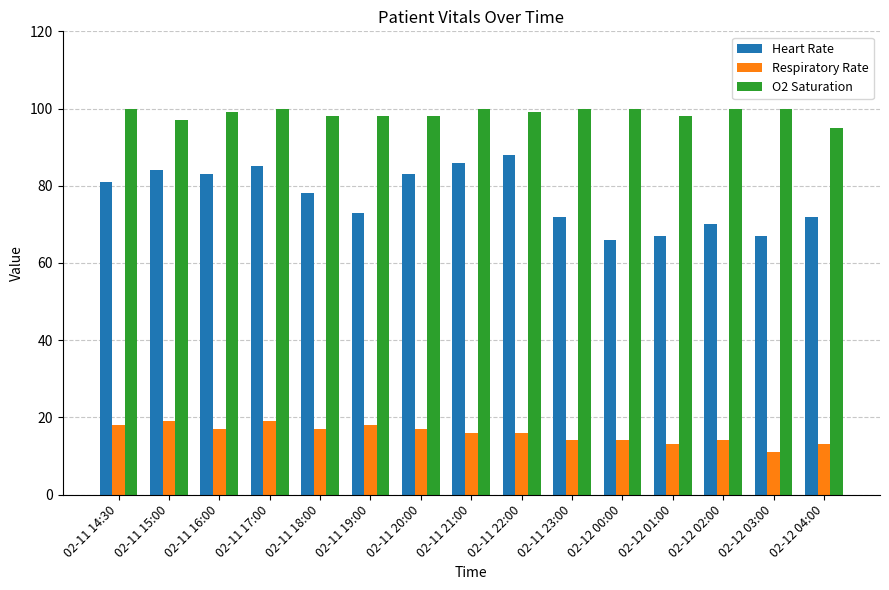

Which series has the largest total across all categories?

O2 Saturation